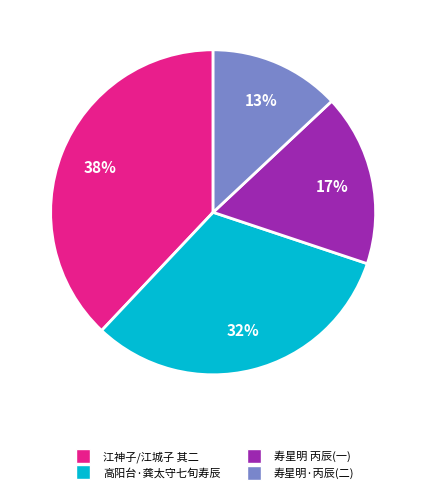

Does any single category account for the majority?

No